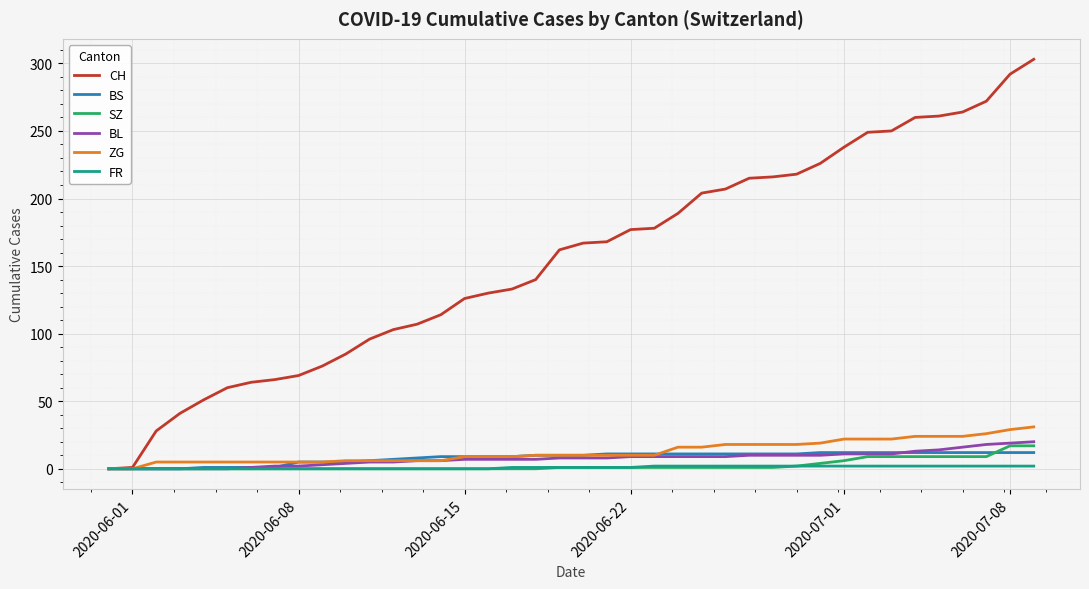

Which series has the largest total across all categories?

CH